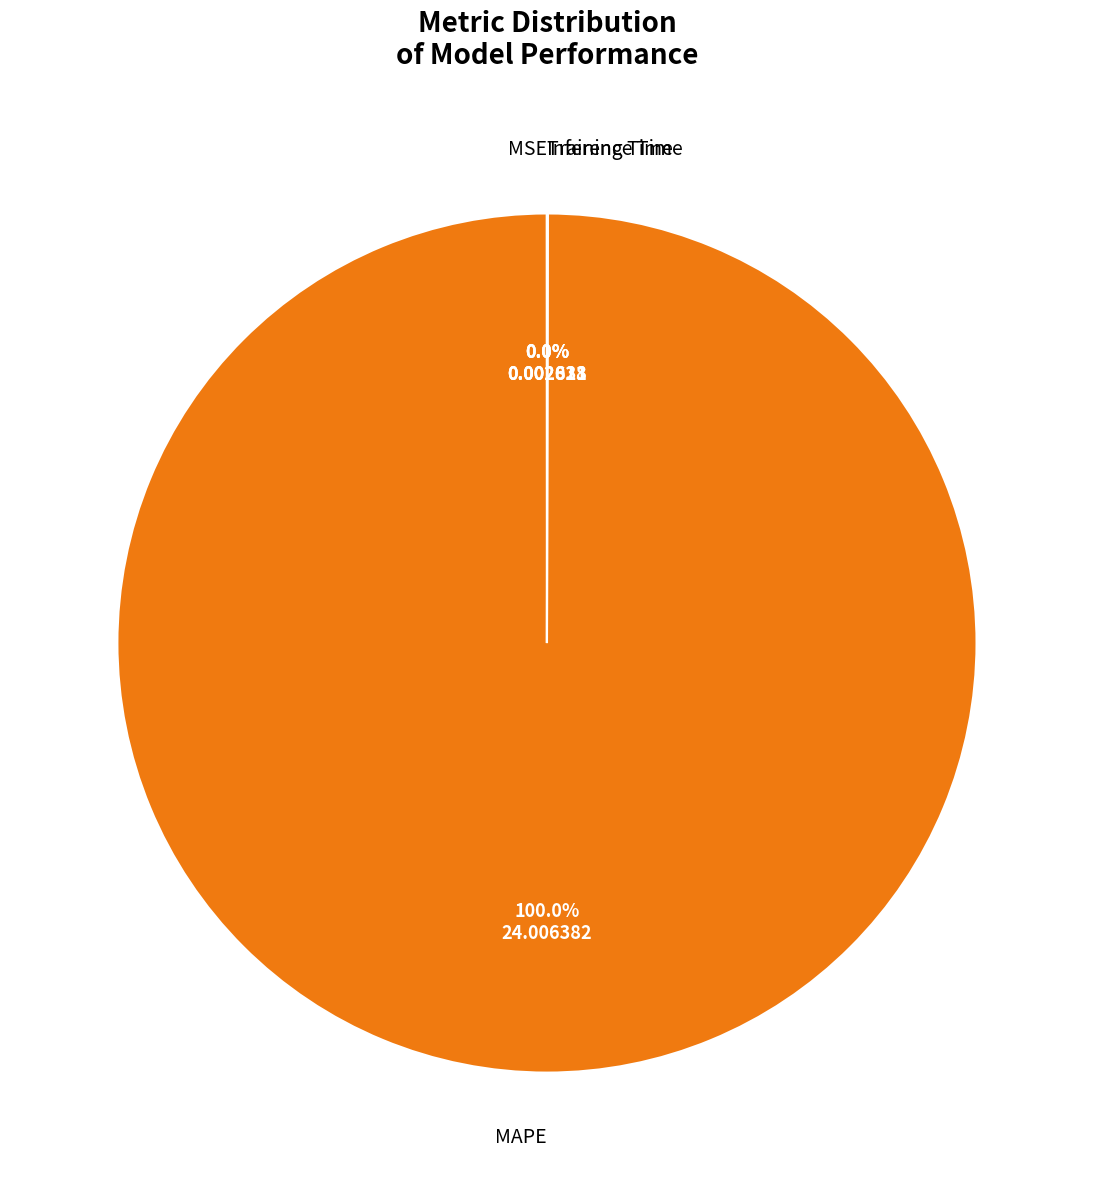

What is the largest slice in the pie chart?

MAPE